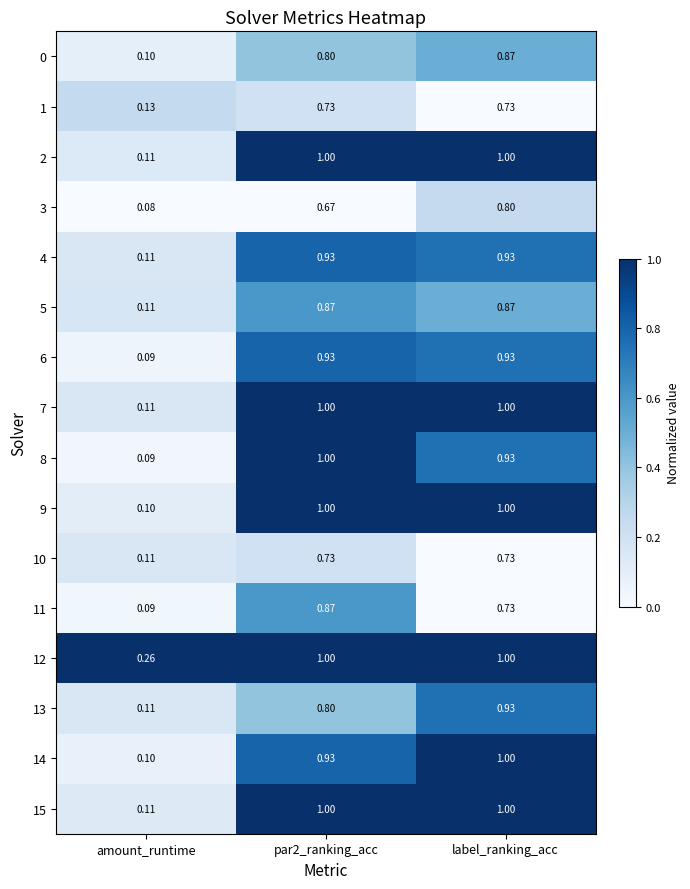

At which category is the sum across all series the highest?

label_ranking_acc